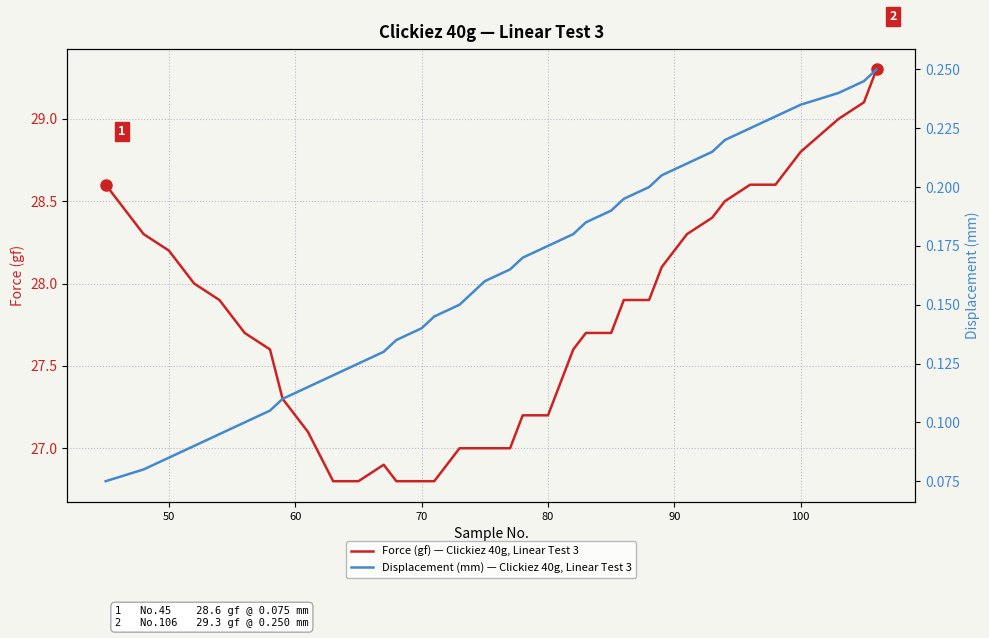

The Displacement (mm) — Clickiez 40g, Linear Test 3 series shows 0.1 at 35. True or false?

False